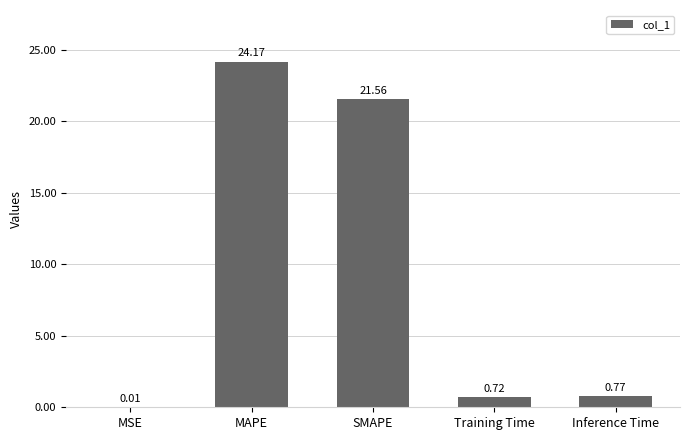

Where is the data nearest to the value 12?

SMAPE